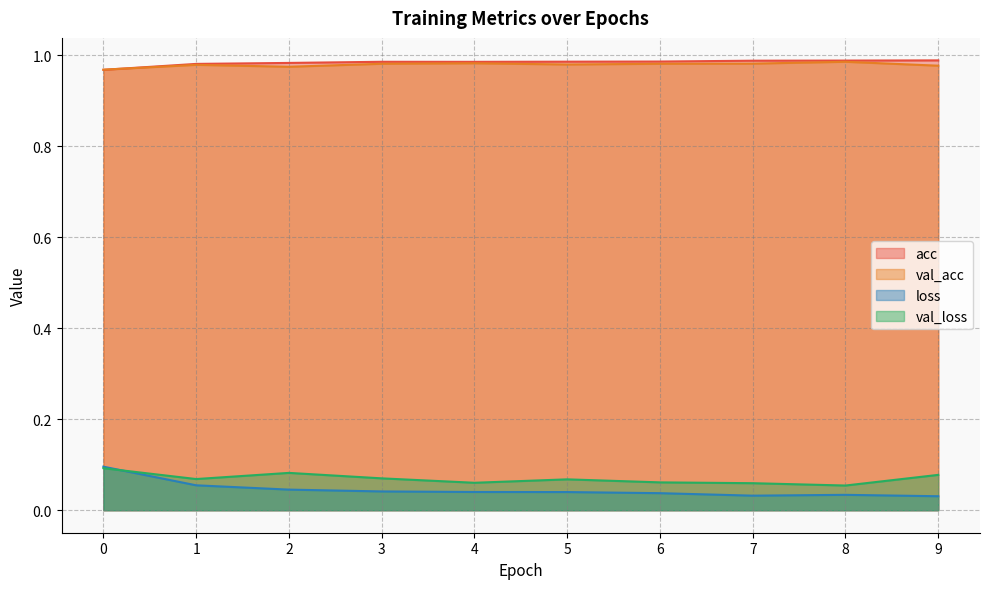

How many categories are shown in the chart?

10